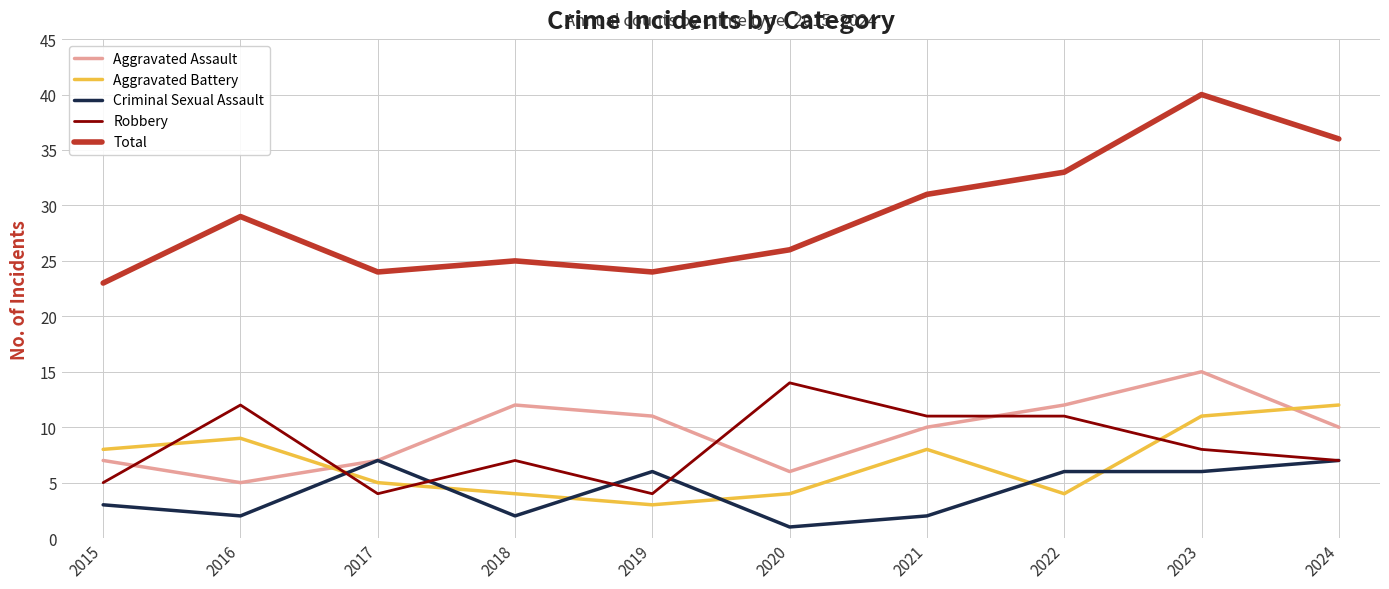

Which series changed the most between 2015 and 2023?

Total